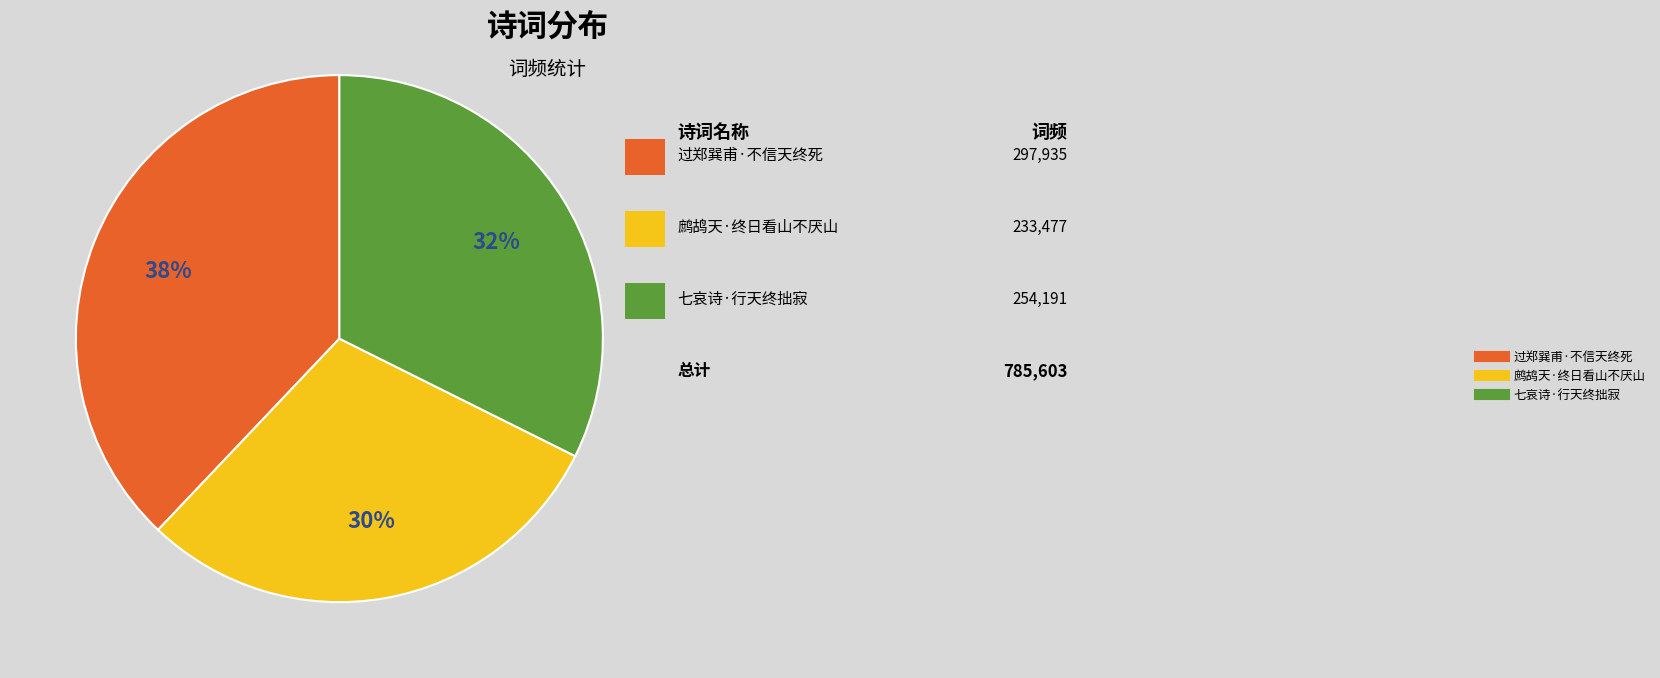

Approximately how many times larger is the value at 七哀诗·行天终拙寂 compared to 鹧鸪天·终日看山不厌山?

1.1